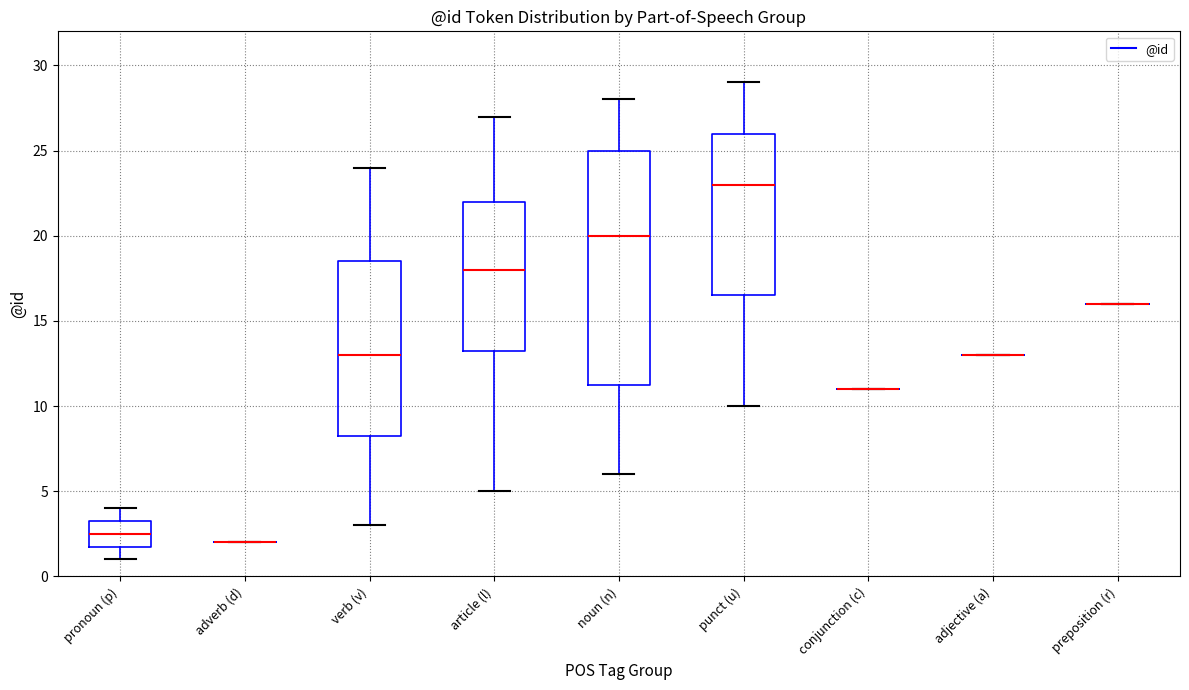

Reading left to right, transcribe this box plot: for each box, give where its median line is, the range the box spans, and where its two whiskers end, as read against the y-axis. The values are not printed on the chart, so give them approximately, as read against the axis.

pronoun (p): median 2.5, box 2.0 to 3.5, whiskers 1.0 to 4.0
adverb (d): box collapsed to a line at 2.0, whiskers 2.0 to 2.0
verb (v): median 13.0, box 8.5 to 18.5, whiskers 3.0 to 24.0
article (l): median 18.0, box 13.5 to 22.0, whiskers 5.0 to 27.0
noun (n): median 20.0, box 11.5 to 25.0, whiskers 6.0 to 28.0
punct (u): median 23.0, box 16.5 to 26.0, whiskers 10.0 to 29.0
conjunction (c): box collapsed to a line at 11.0, whiskers 11.0 to 11.0
adjective (a): box collapsed to a line at 13.0, whiskers 13.0 to 13.0
preposition (r): box collapsed to a line at 16.0, whiskers 16.0 to 16.0